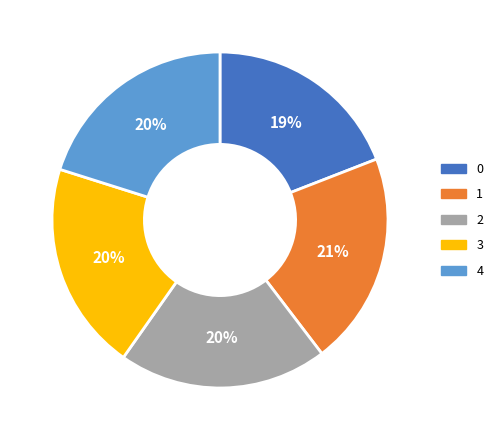

Count the number of slices in the pie.

5